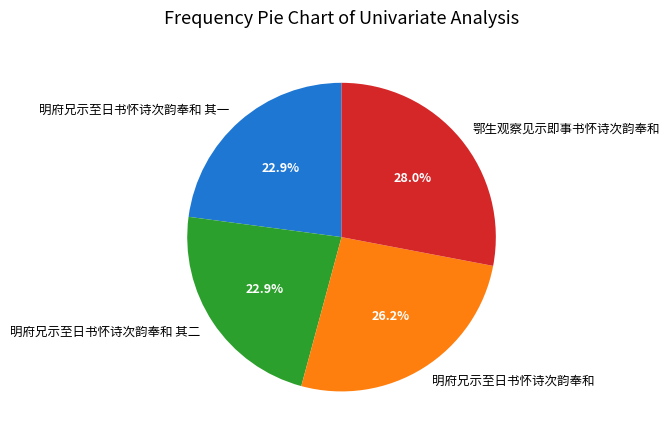

Is the sum of 明府兄示至日书怀诗次韵奉和 其一 and 明府兄示至日书怀诗次韵奉和 greater than half?

No